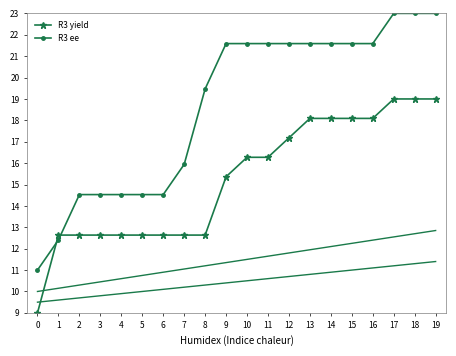

Is the value of R3 ee at 8 greater than the value of R3 yield at 0?

Yes